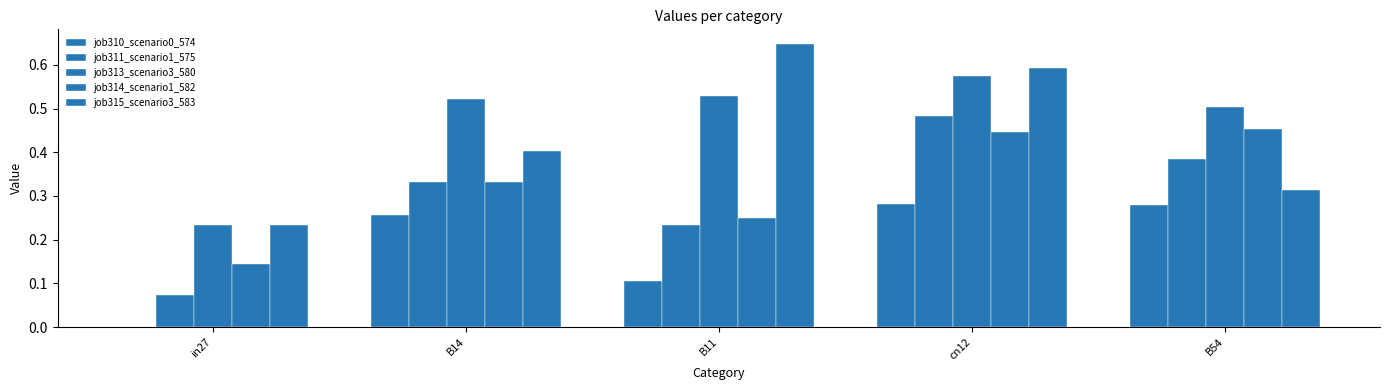

How many groups of bars are there?

5